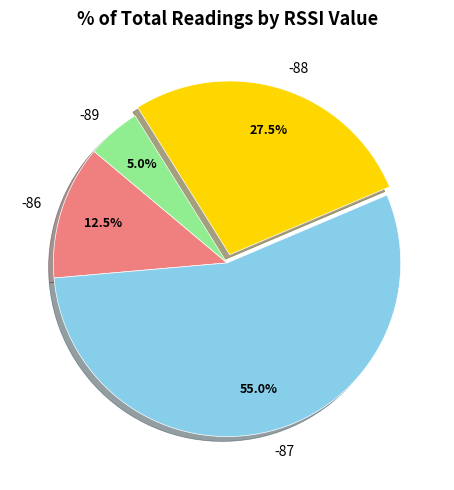

How many segments does this pie chart have?

4